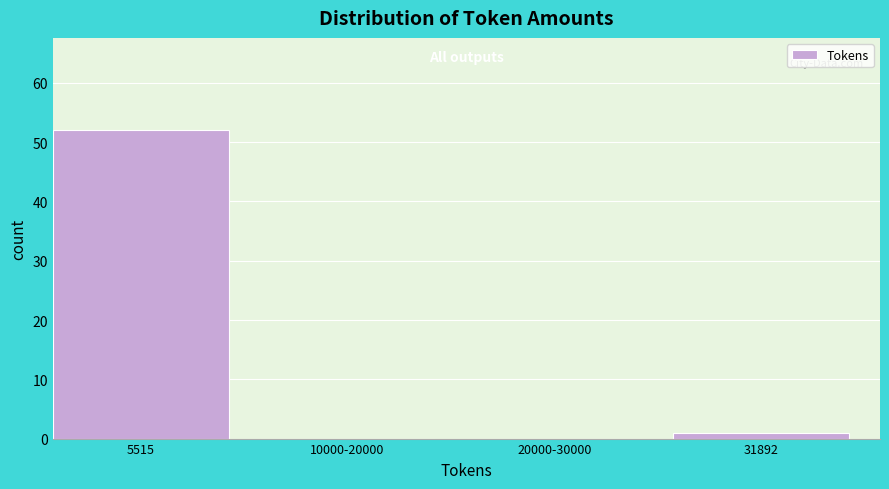

Reading left to right, transcribe all the data shown in this chart.

5515=52	10000-20000=0	20000-30000=0	31892=1